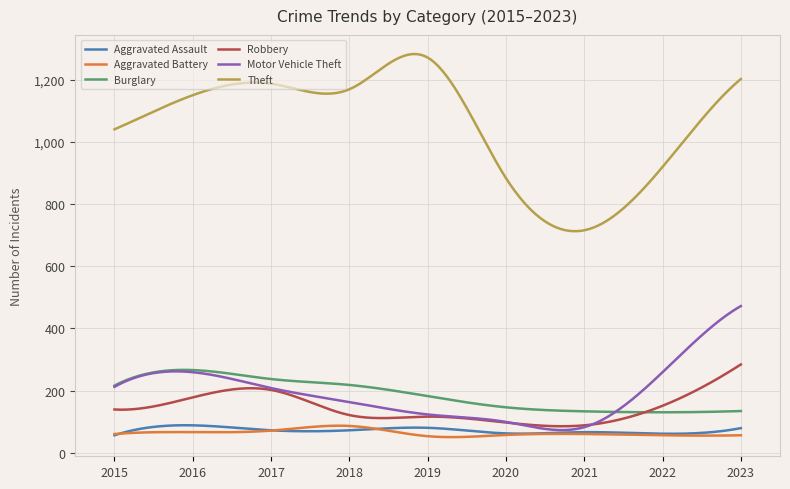

True or false: Theft and Burglary intersect in this chart.

False